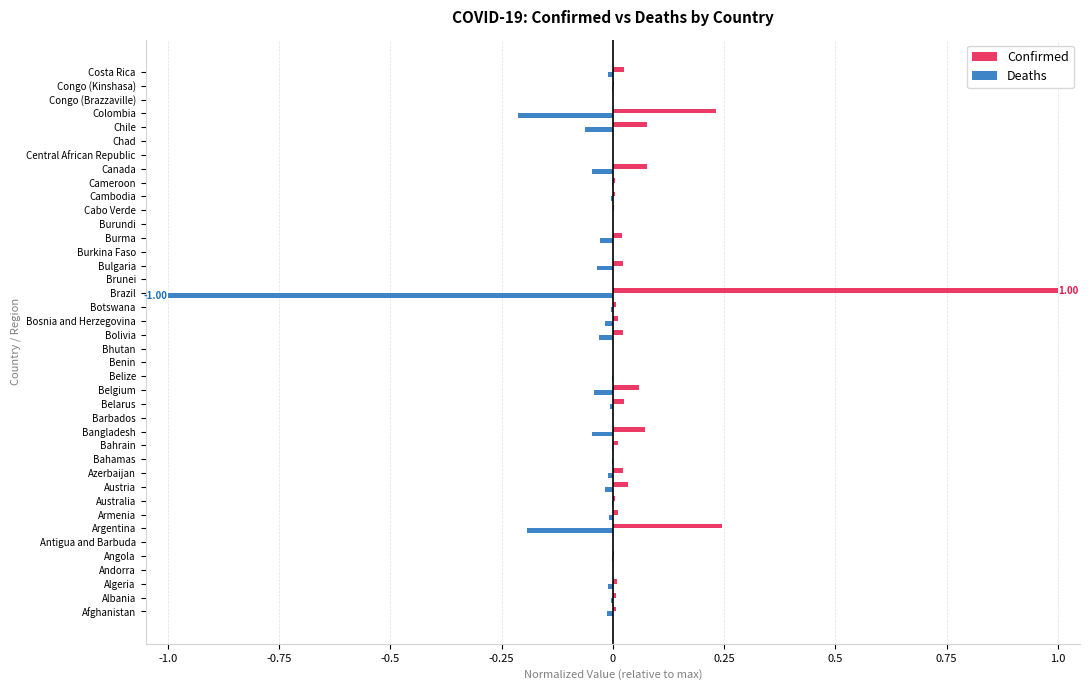

What is the sum of all Deaths values?

-1.8